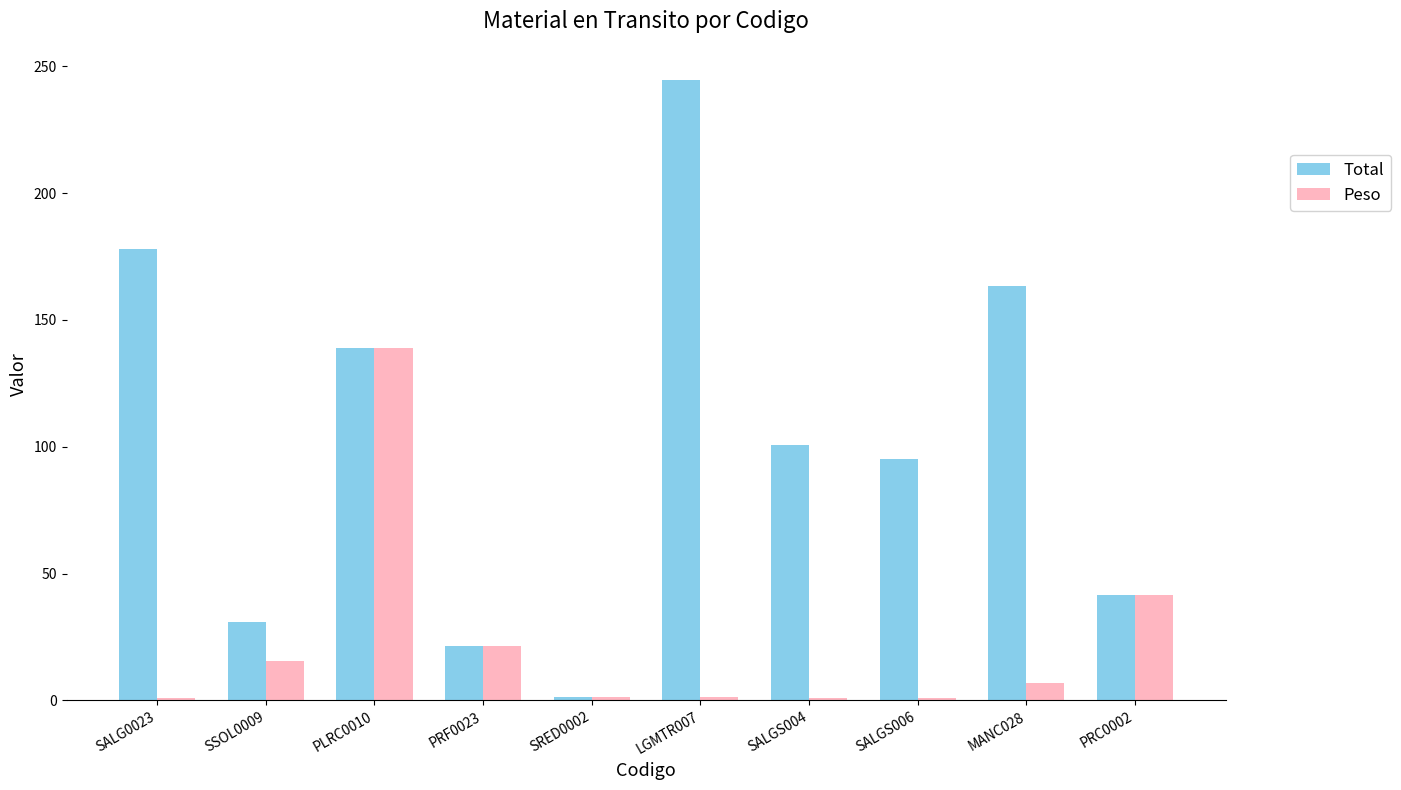

True or false: Peso has a value of 27.5 at SSOL0009.

False